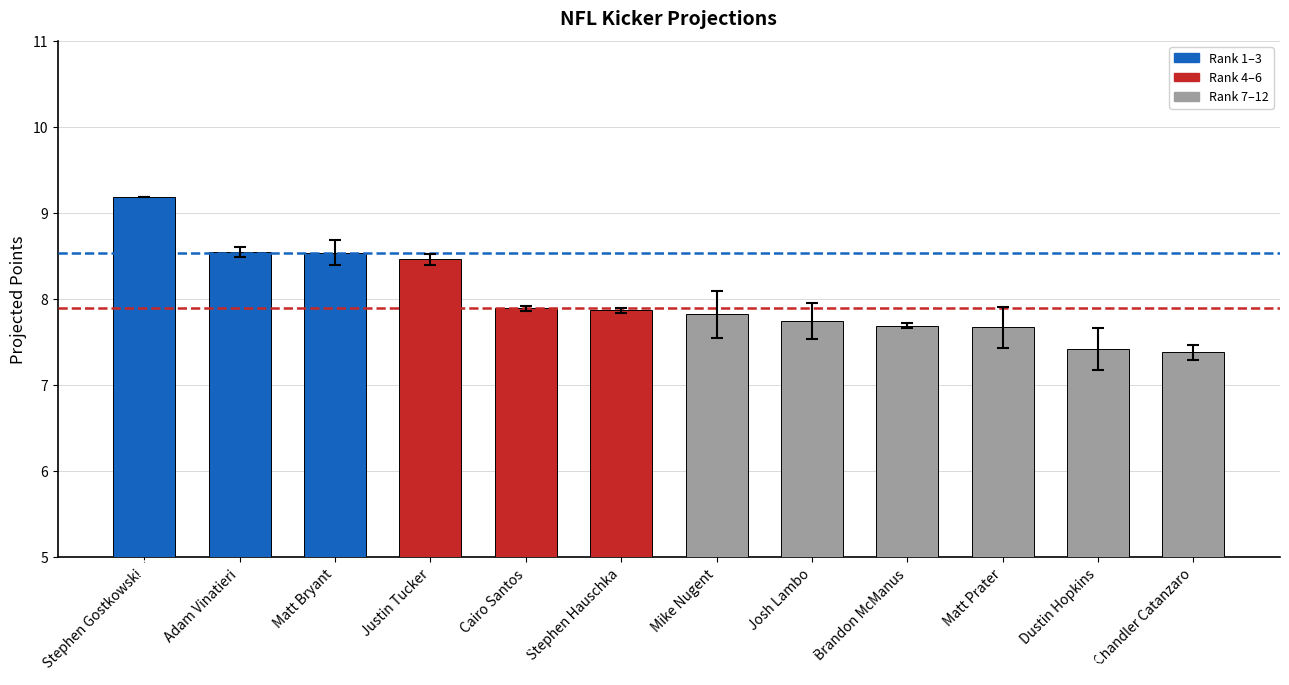

What is the greatest value displayed?

9.2